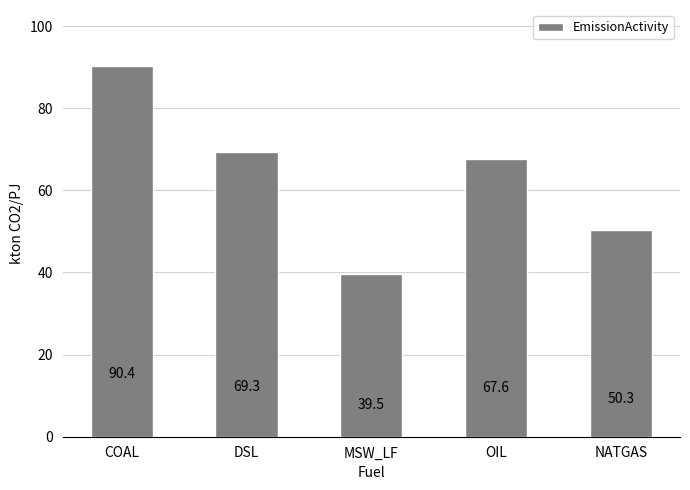

What is the sum of the values at COAL and MSW_LF?

129.9